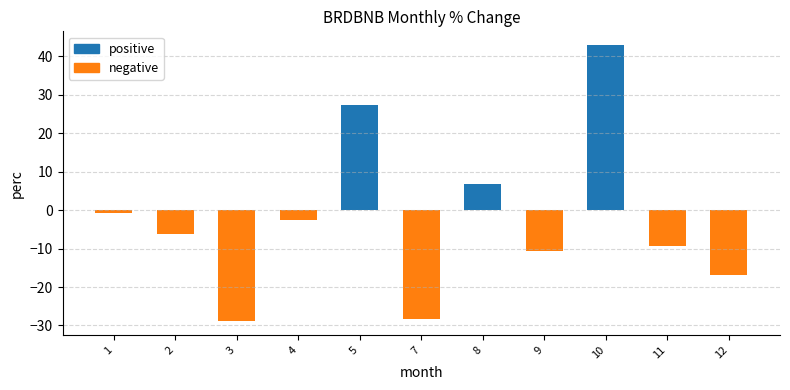

Read the value at 10.

42.9